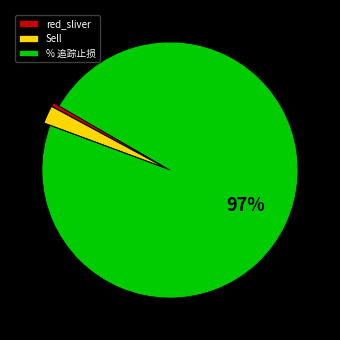

Which has a higher value, red_sliver or Sell?

Sell